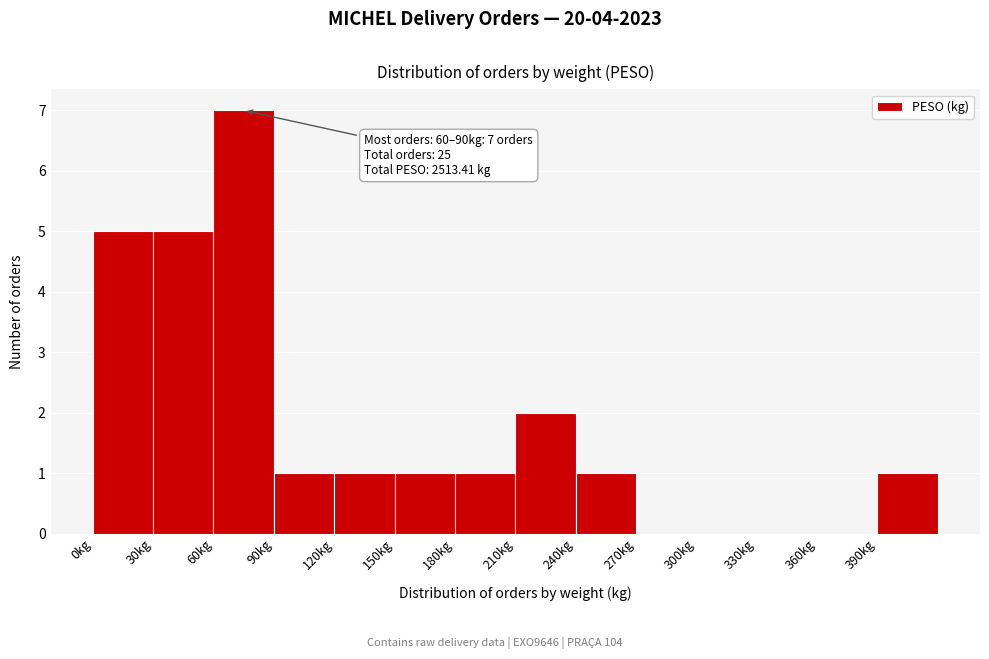

Which range on the x-axis has the tallest bar?

60 to 90